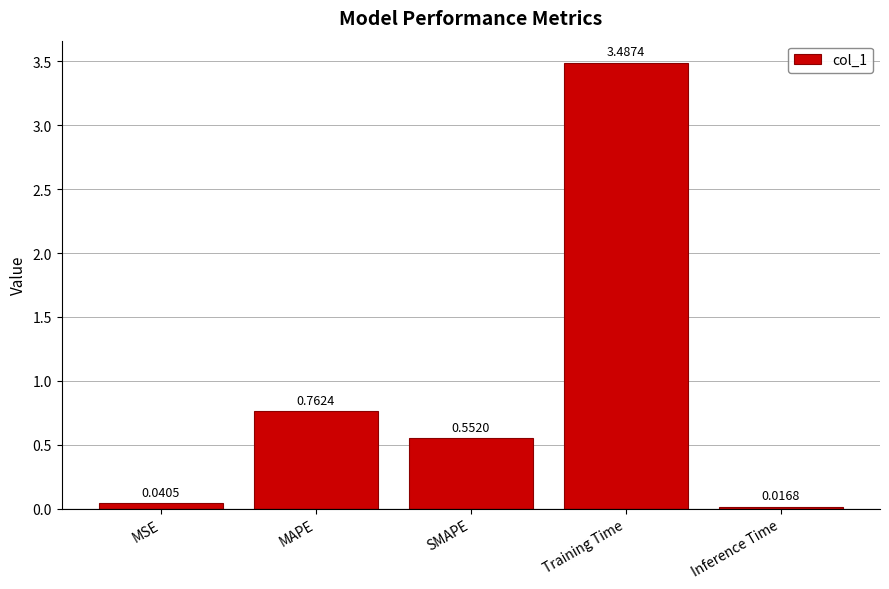

List the labels in order of value, largest first.

Training Time, MAPE, SMAPE, MSE, Inference Time